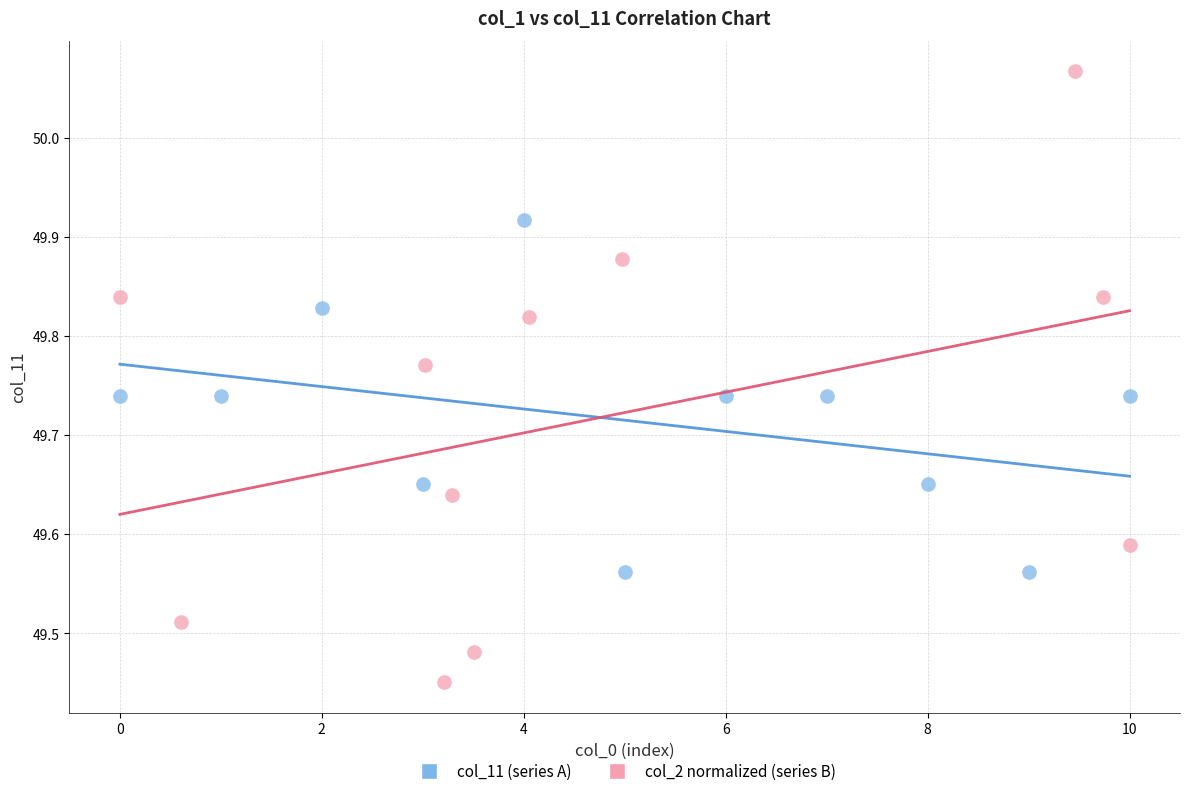

Which series contains the lowest Y value?

col_2 normalized (series B)